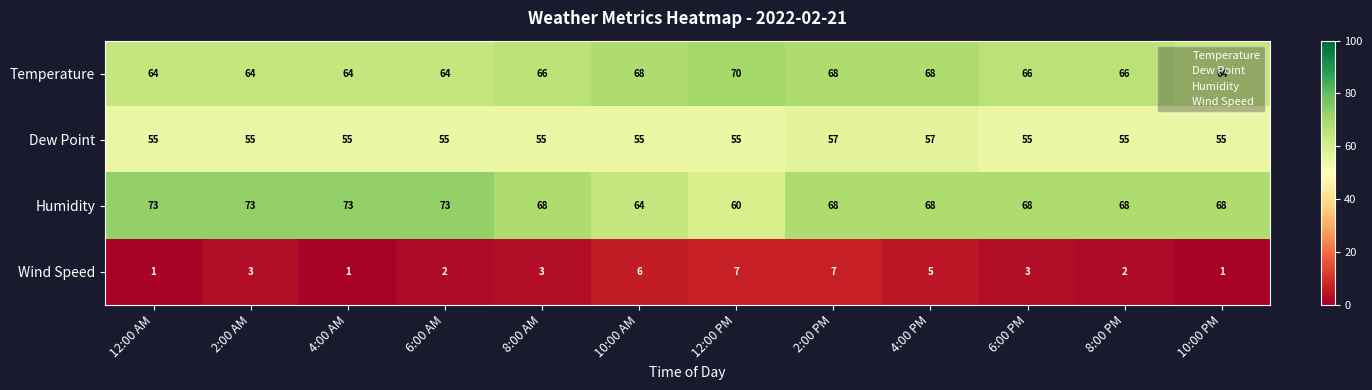

Where does the Humidity series first go above 68?

12:00 AM